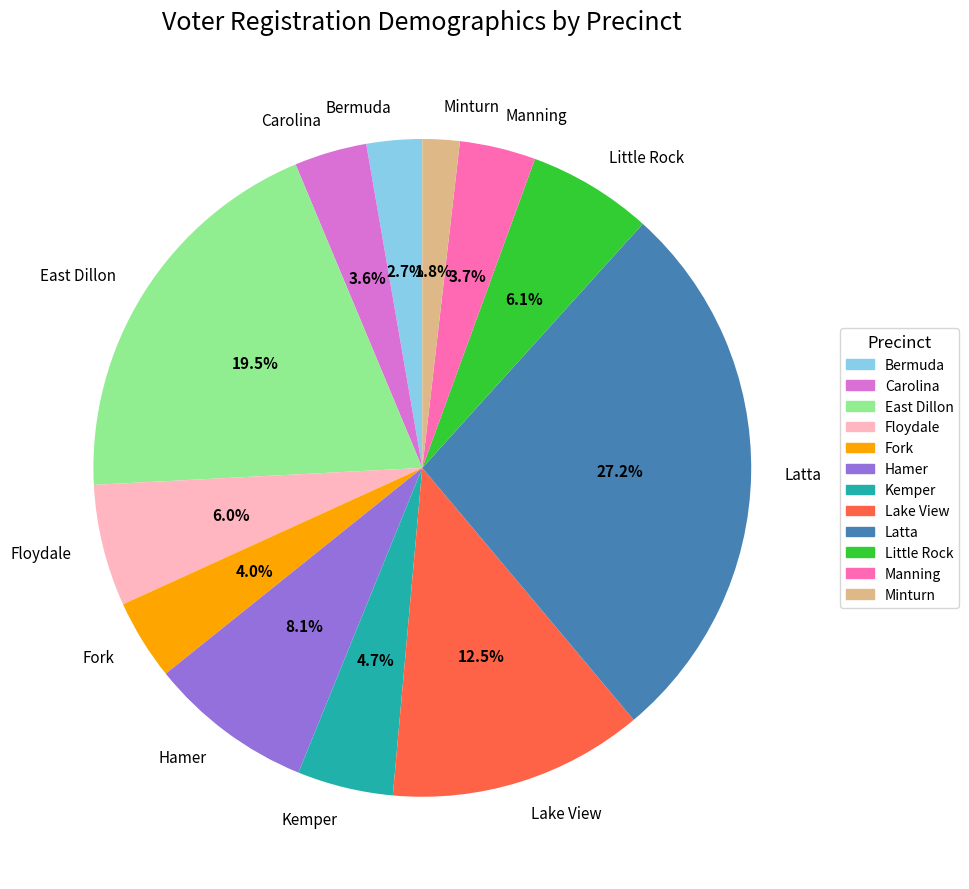

What is the ratio of the value at Floydale to the value at Minturn?

3.3